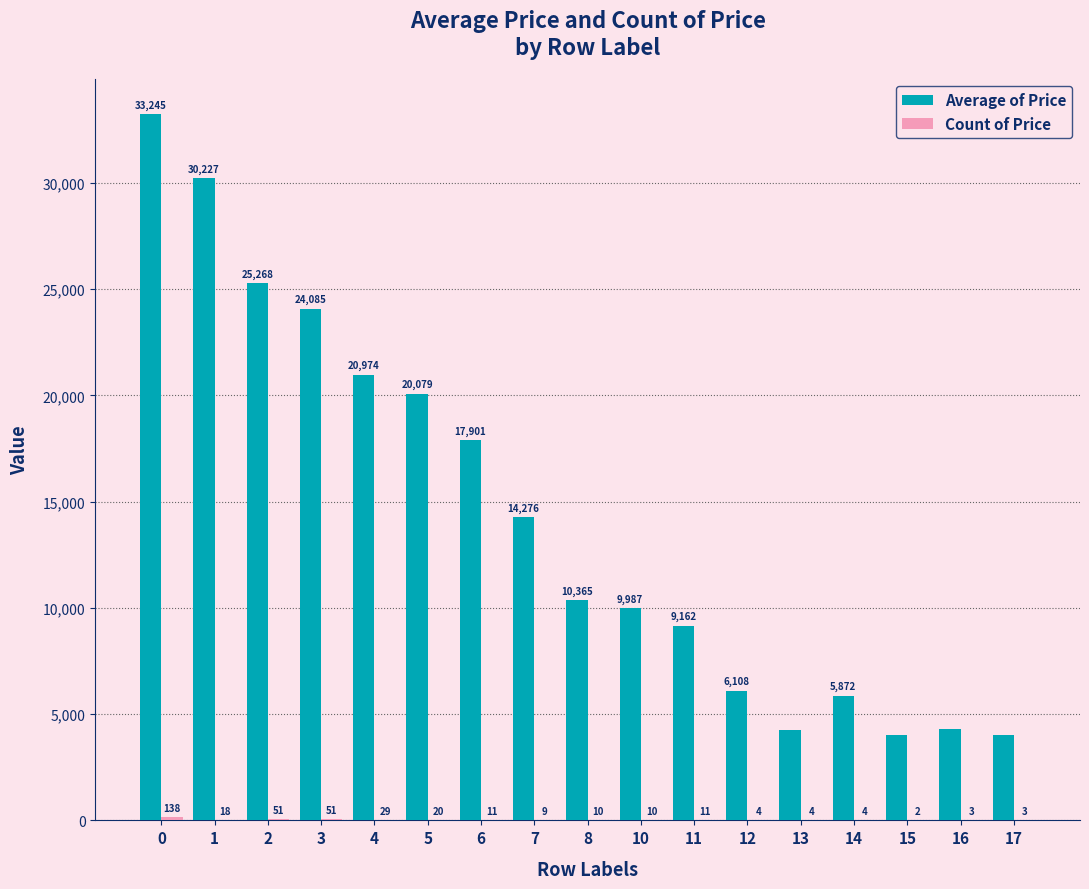

Between 16 and 17, which series saw the biggest shift?

Average of Price